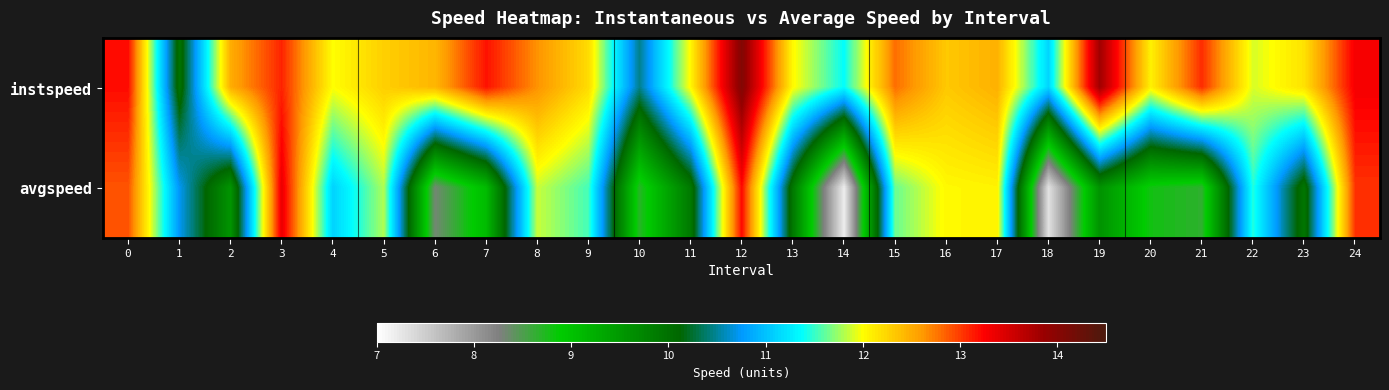

Reading right to left, transcribe all the data shown in this chart.

instspeed: 24=13.3	23=12.2	22=11.9	21=13.1	20=12.1	19=13.8	18=11.1	17=12.5	16=12.3	15=12.8	14=11.4	13=12.0	12=14.1	11=12.0	10=10.5	9=12.2	8=12.6	7=13.2	6=12.4	5=12.3	4=12.0	3=13.1	2=12.5	1=10.0	0=13.2
avgspeed: 24=13.0	23=9.9	22=11.5	21=8.7	20=8.8	19=9.6	18=7.3	17=12.1	16=12.0	15=11.6	14=7.2	13=9.9	12=13.2	11=9.9	10=8.7	9=11.5	8=11.9	7=9.1	6=8.3	5=11.8	4=11.1	3=13.4	2=9.6	1=10.7	0=12.9